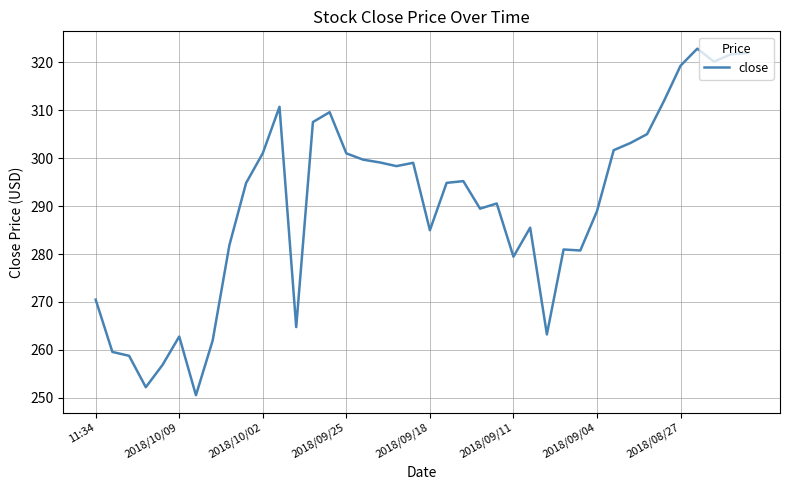

What is the greatest value displayed?

322.8